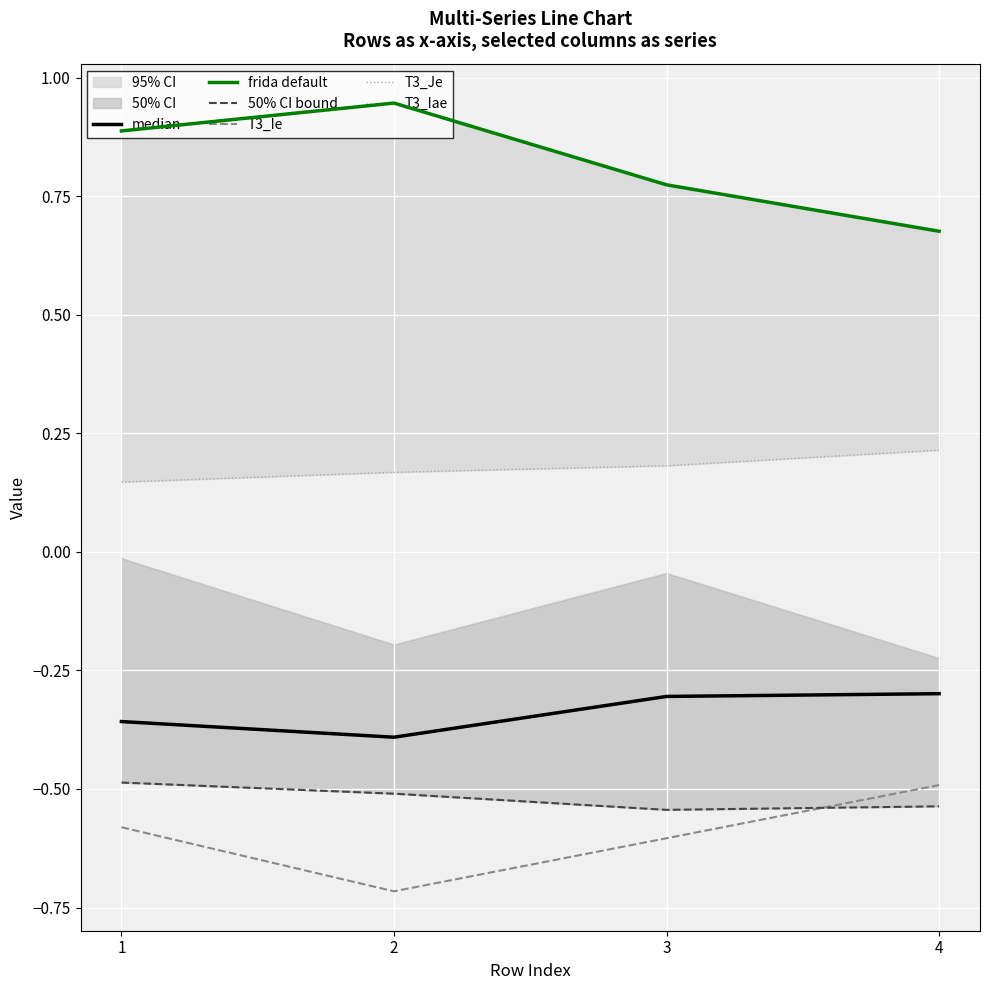

How many lines are shown in the chart?

6